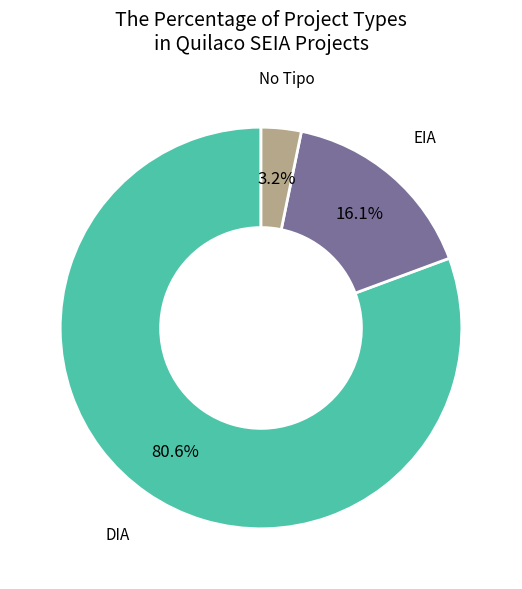

How many slices are in this pie chart?

3